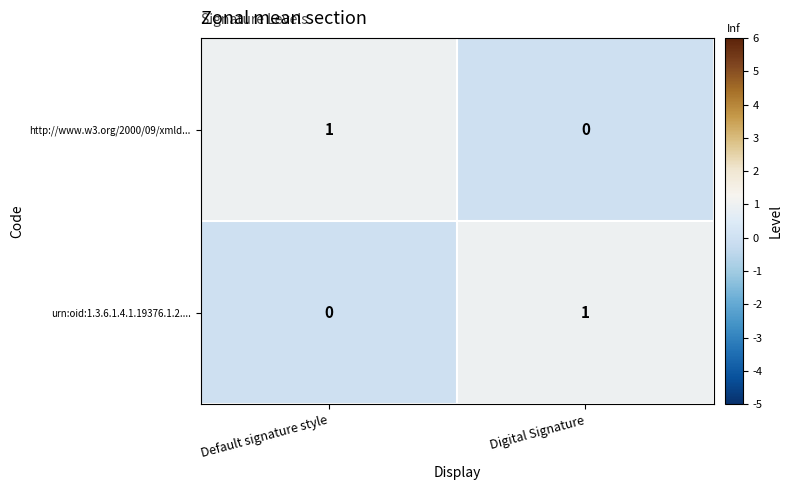

Rank the categories by http://www.w3.org/2000/09/xmld... value from lowest to highest.

Digital Signature, Default signature style